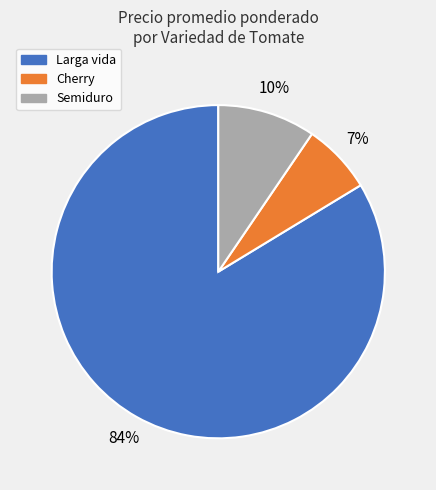

To the nearest percent, what portion does Cherry represent?

7%